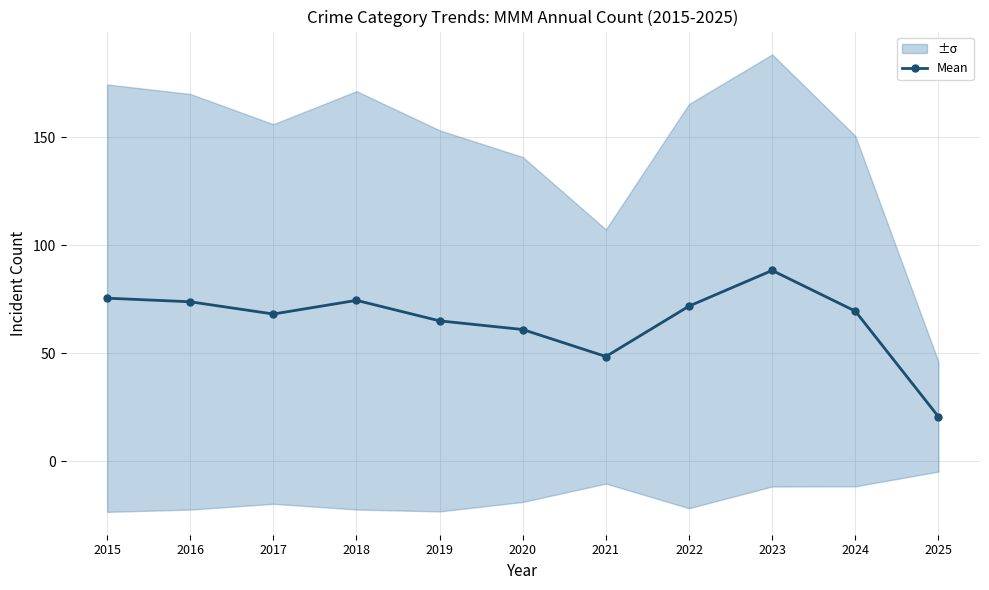

What is the average value?

65.2